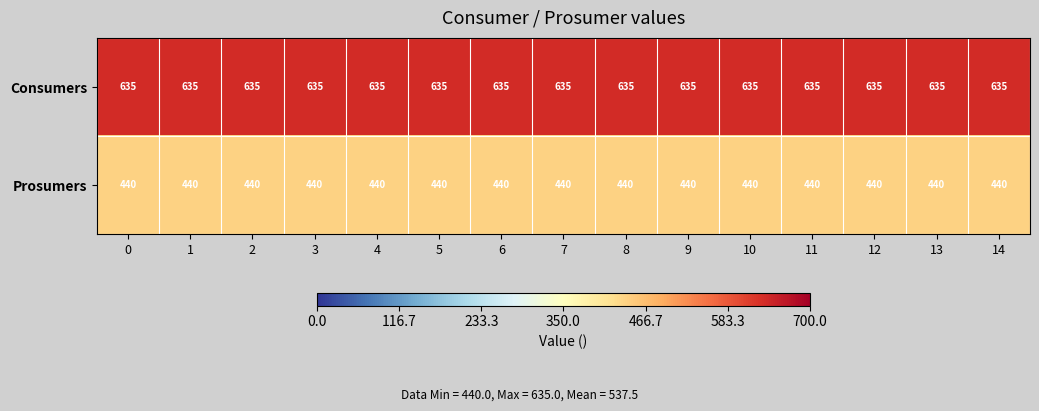

List the series in order of their peak value, highest first.

Consumers, Prosumers